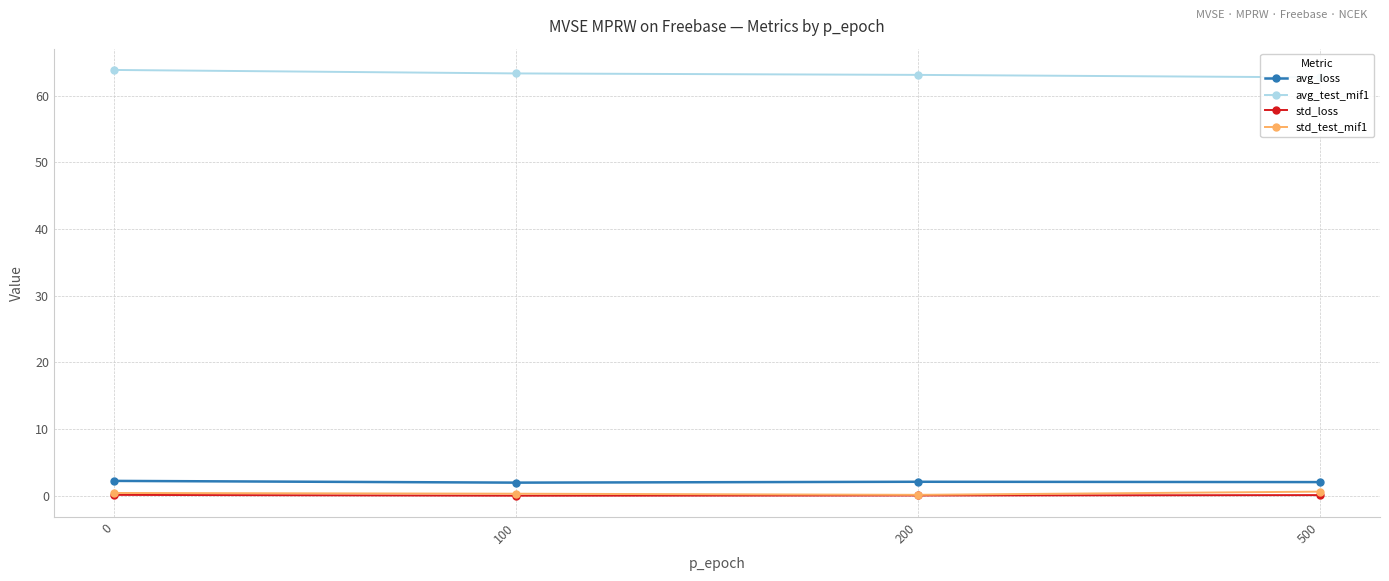

Does the chart have visible grid lines?

Yes